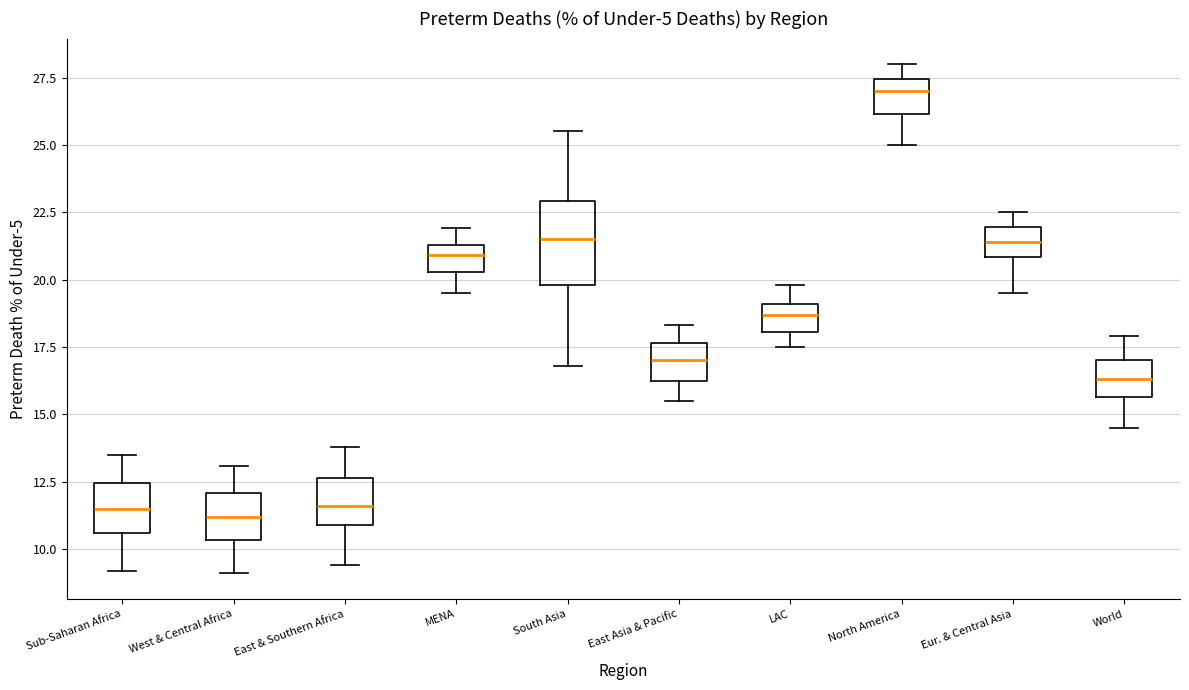

Where is the lower edge of the box for Eur. & Central Asia on the y-axis? The values are not printed on the chart, so give them approximately, as read against the axis.

21.0